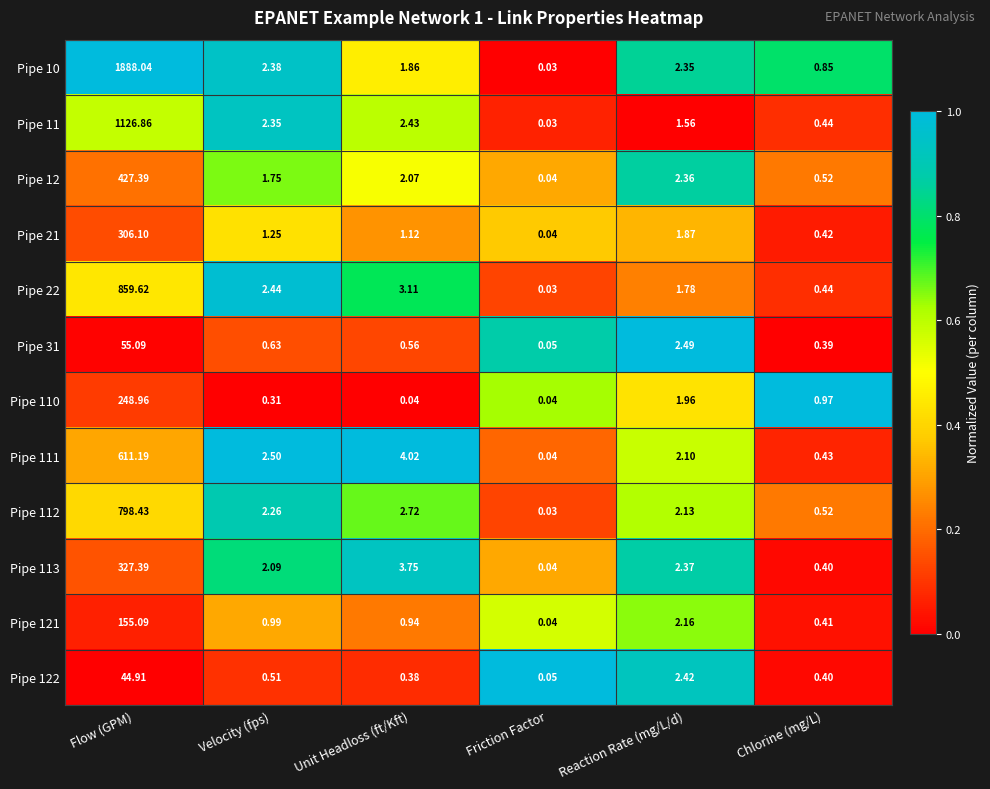

Is the value of Pipe 22 at Unit Headloss (ft/Kft) greater than the value of Pipe 11 at Friction Factor?

Yes